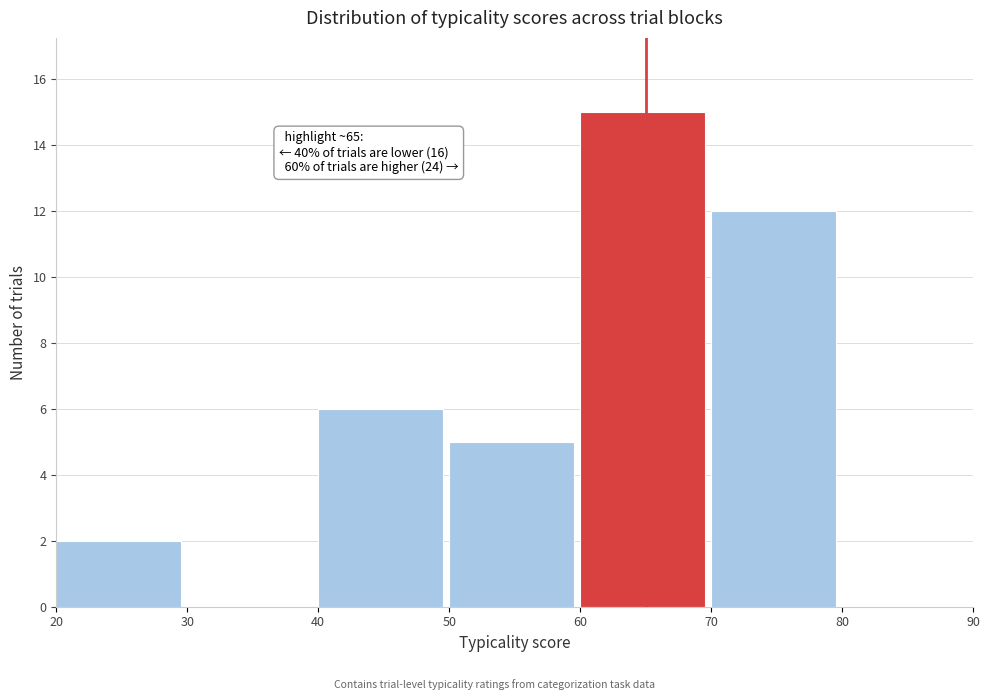

Over which range of the x-axis is the bar tallest?

60 to 70